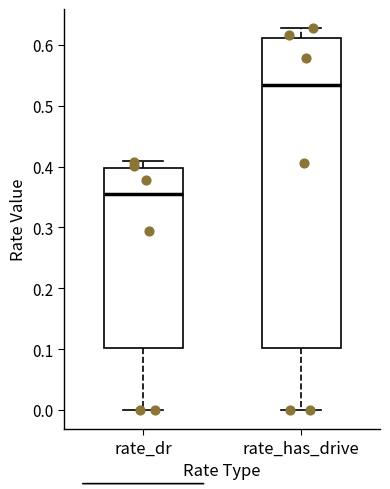

Reading left to right, read every box against the y-axis: the position of its median line, the range the box covers, and the ends of its whiskers. The values are not printed on the chart, so give them approximately, as read against the axis.

rate_dr: median 0.35, box 0.10 to 0.40, whiskers 0.00 to 0.41
rate_has_drive: median 0.53, box 0.10 to 0.61, whiskers 0.00 to 0.63